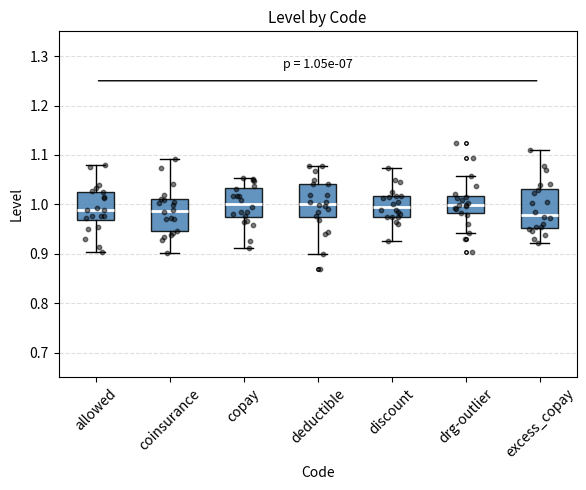

Which box is the tallest, from its lower edge to its upper edge?

excess_copay